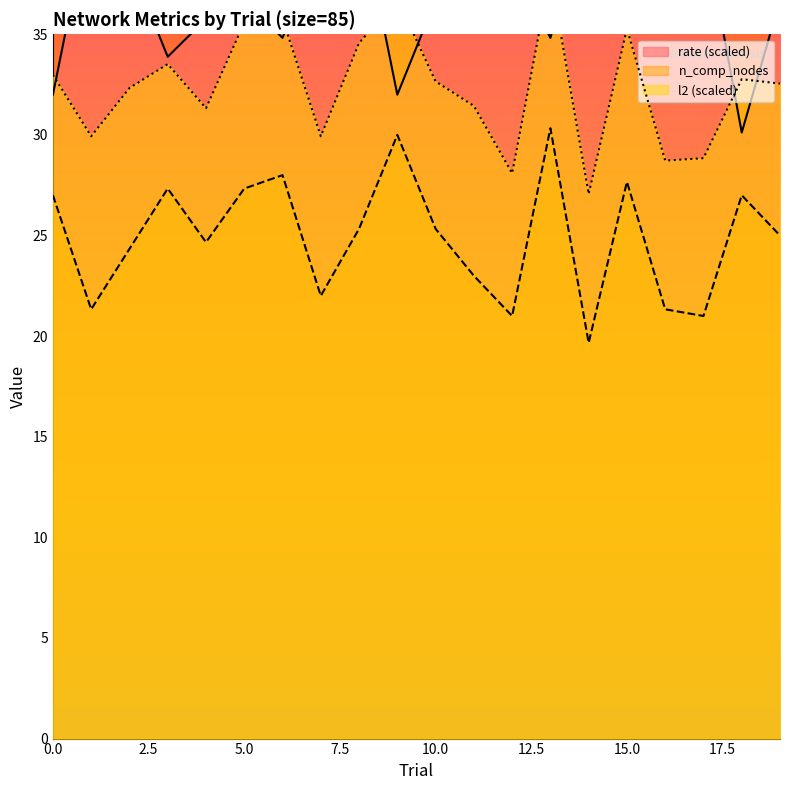

In n_comp_nodes, how many points are lower than both neighbors (excluding endpoints)?

6